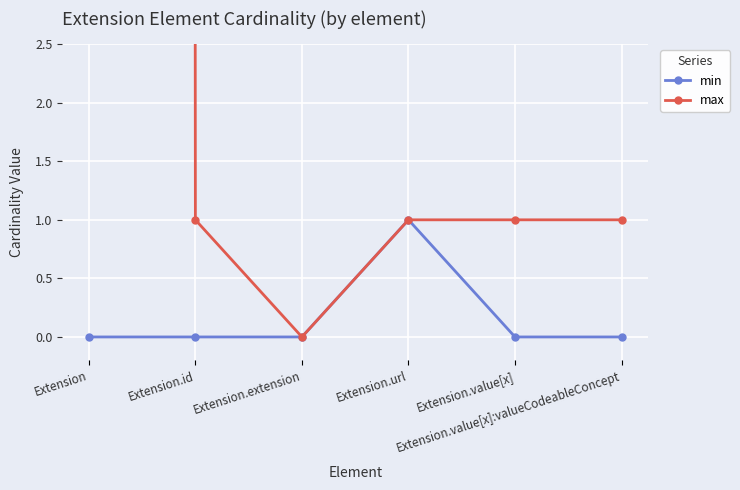

How many positive values does the min series have?

1